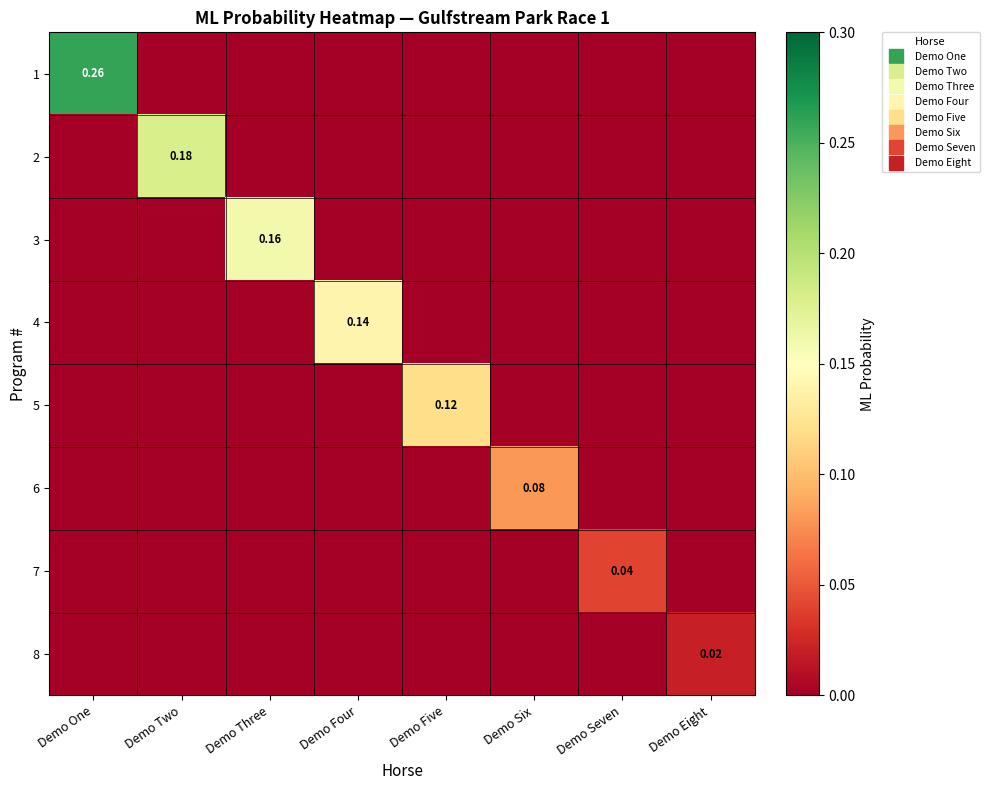

Which series has the largest range (max minus min)?

1